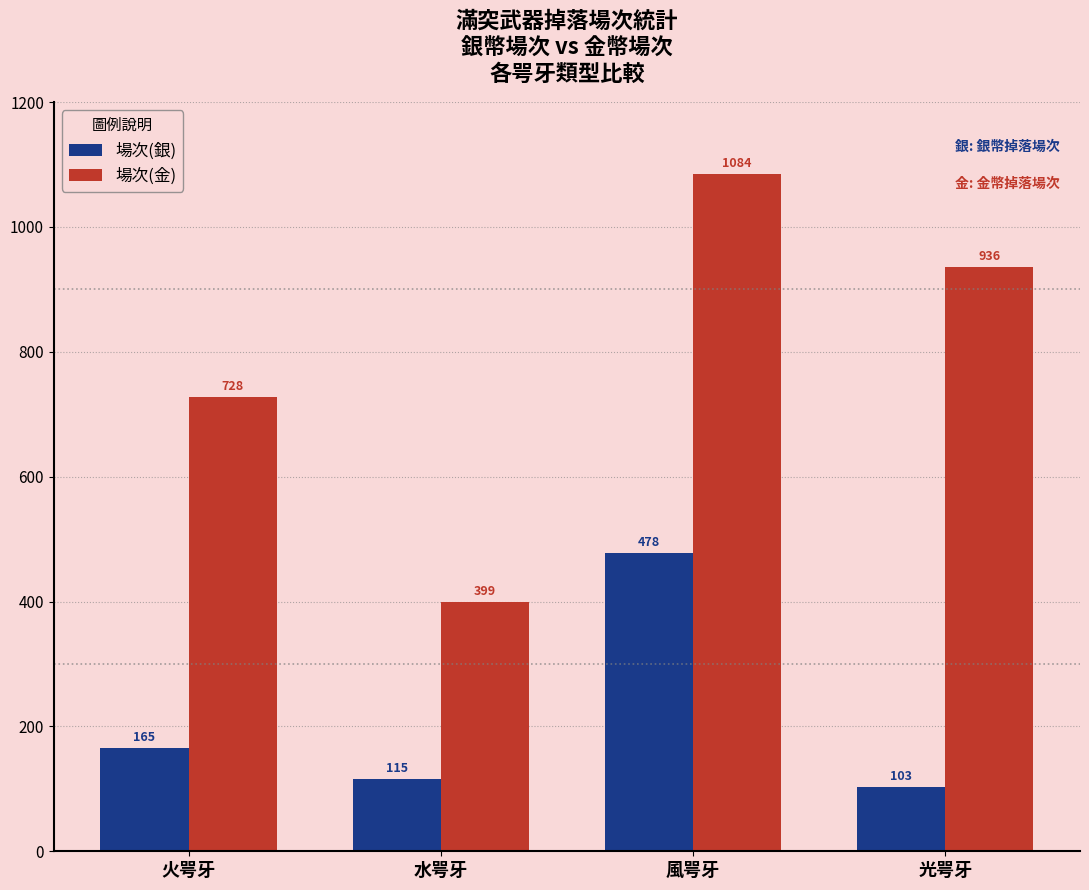

Reading right to left, what are all the values shown in this chart?

場次(銀): 103	478	115	165
場次(金): 936	1084	399	728